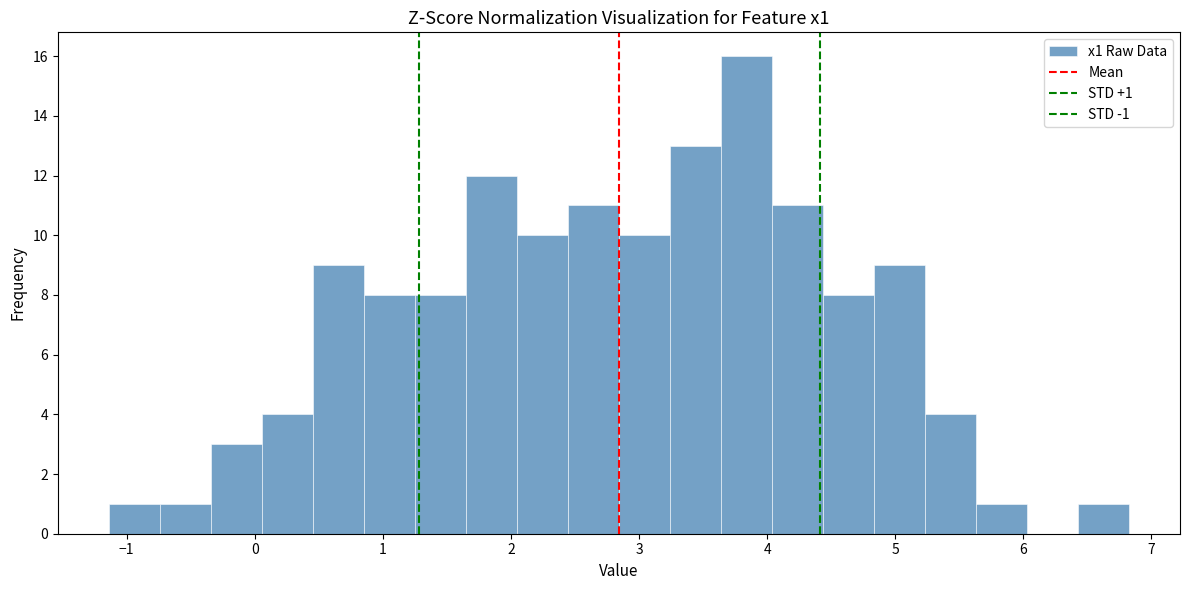

Read against the x-axis, roughly where is the centre of the tallest bar?

3.8